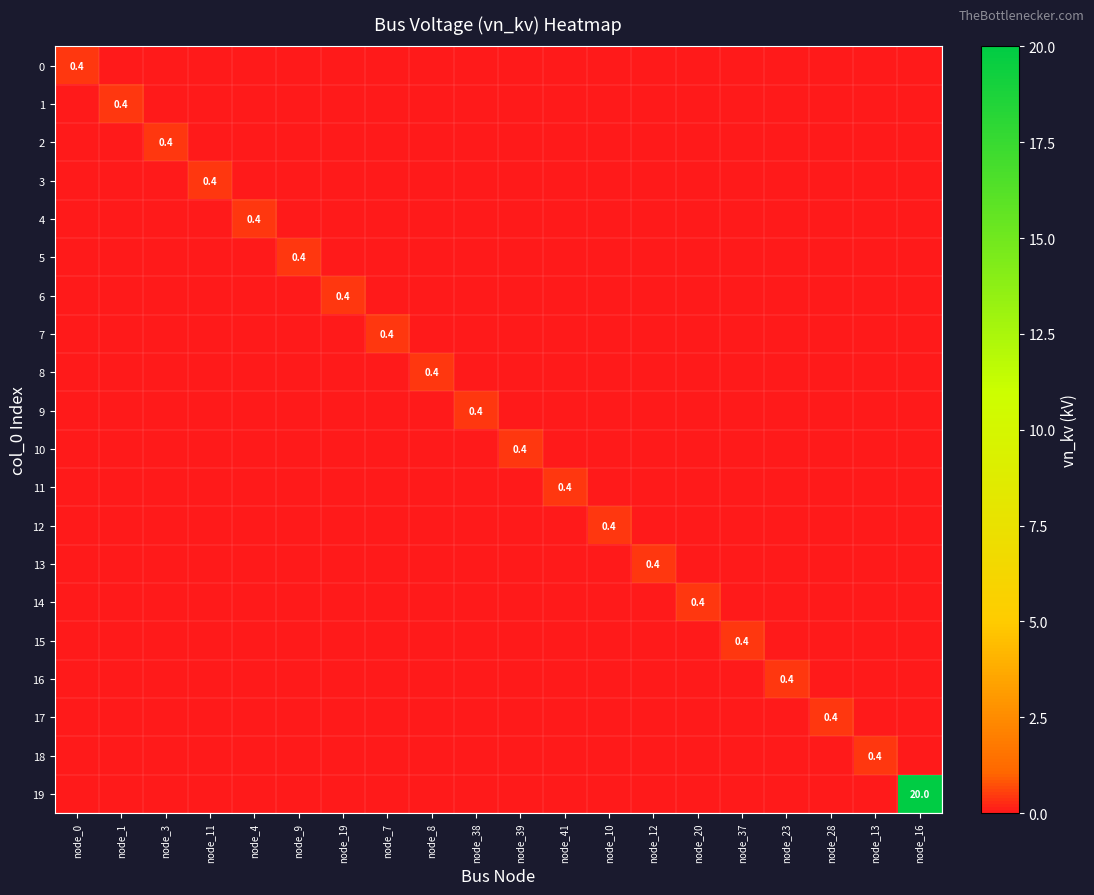

The value of 13 at node_13 is 0.3. True or false?

False